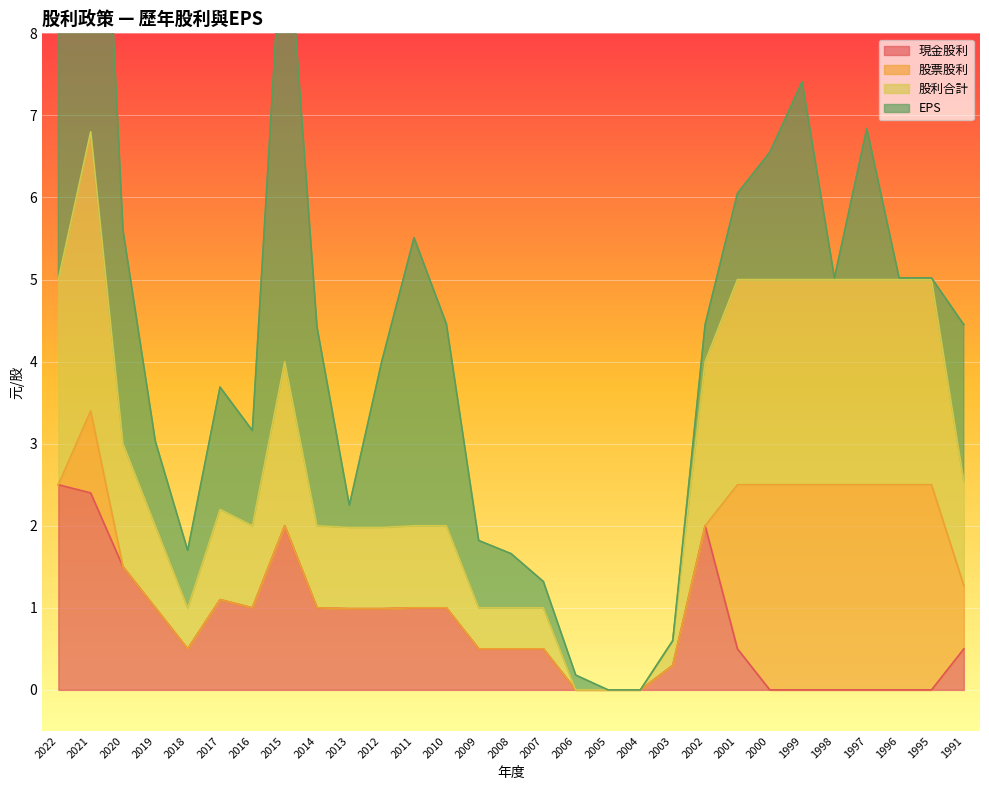

The 現金股利 series shows 1.0 at 2014. True or false?

True